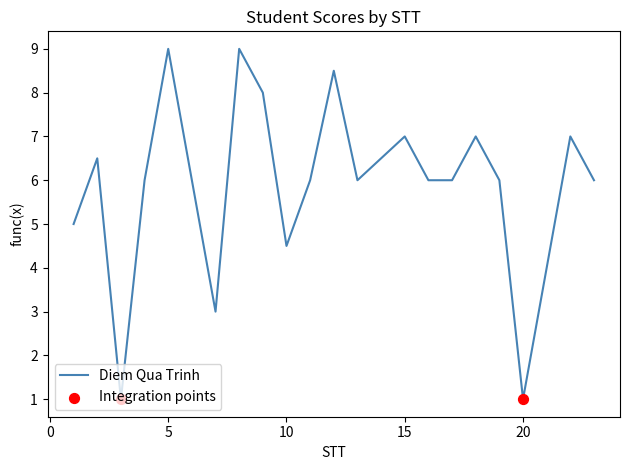

What is the maximum value shown in the chart?

9.0